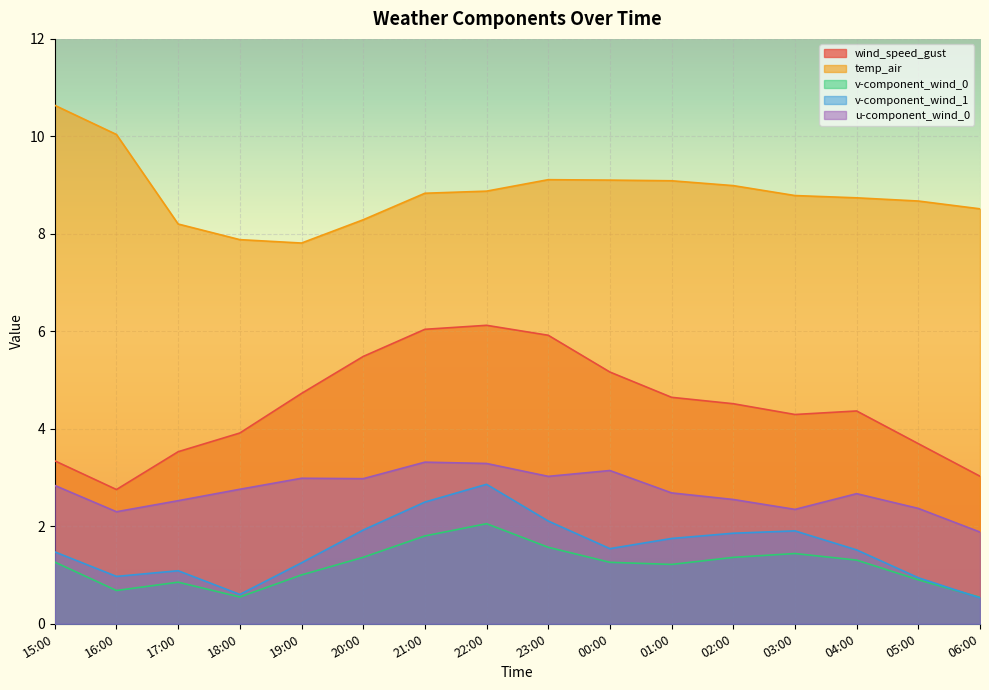

Reading left to right, transcribe all the data shown in this chart.

wind_speed_gust: 3.3	2.8	3.5	3.9	4.7	5.5	6.0	6.1	5.9	5.2	4.6	4.5	4.3	4.4	3.7	3.0
temp_air: 10.6	10.0	8.2	7.9	7.8	8.3	8.8	8.9	9.1	9.1	9.1	9.0	8.8	8.7	8.7	8.5
v-component_wind_0: 1.3	0.7	0.9	0.5	1.0	1.4	1.8	2.1	1.6	1.3	1.2	1.4	1.4	1.3	0.9	0.5
v-component_wind_1: 1.5	1.0	1.1	0.6	1.3	1.9	2.5	2.9	2.1	1.5	1.8	1.9	1.9	1.5	0.9	0.5
u-component_wind_0: 2.8	2.3	2.5	2.8	3.0	3.0	3.3	3.3	3.0	3.1	2.7	2.6	2.3	2.7	2.4	1.9